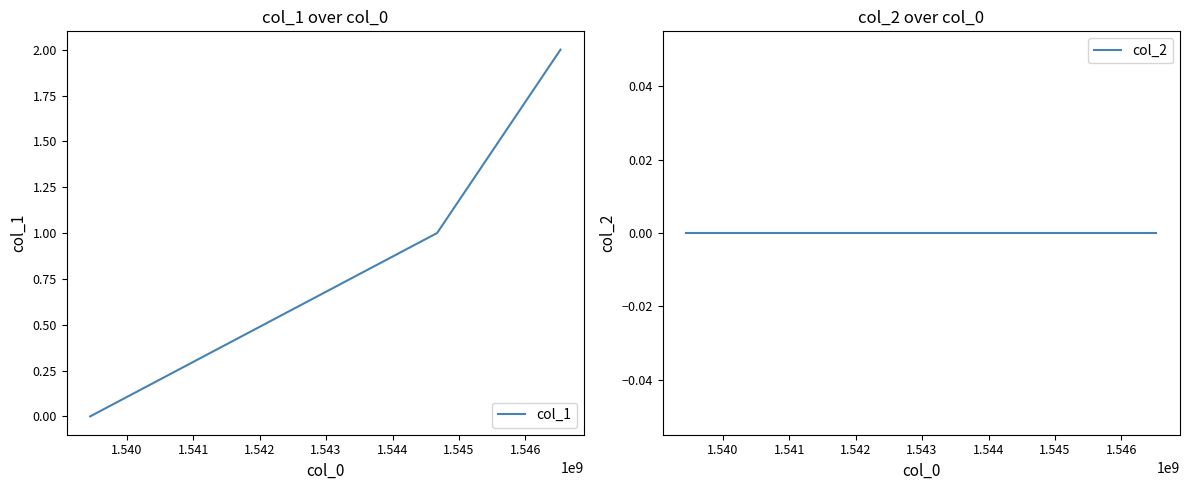

Reading left to right, transcribe all the data shown in this chart.

col_1: 0	1	2
col_2: 0	0	0